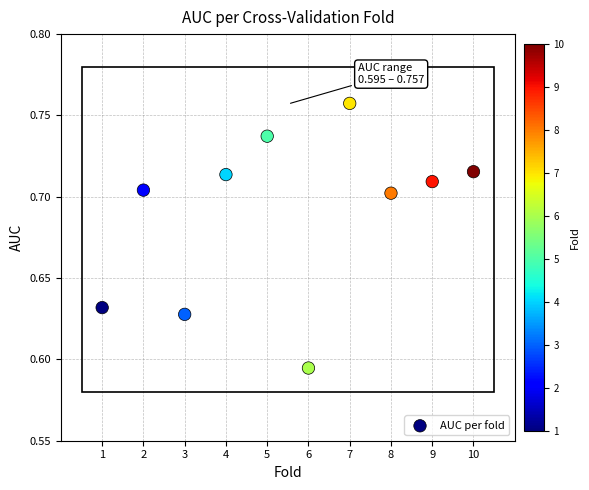

What is the range of X values (max minus min)?

9.0